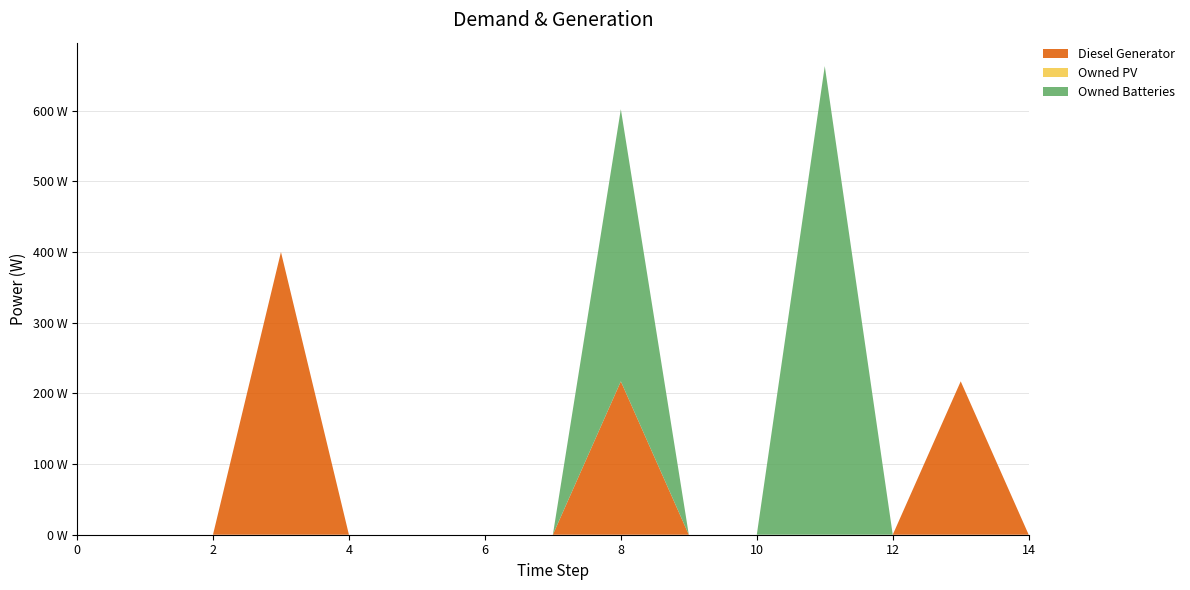

Reading right to left, list all the values displayed in this chart.

Diesel Generator: 14=0	13=217	12=0	11=0	10=0	9=0	8=217	7=0	6=0	5=0	4=0	3=400	2=0	1=0	0=0
Owned PV: 14=0	13=0	12=0	11=0	10=0	9=0	8=0	7=0	6=0	5=0	4=0	3=0	2=0	1=0	0=0
Owned Batteries: 14=0	13=0	12=0	11=663	10=0	9=0	8=385	7=0	6=0	5=0	4=0	3=0	2=0	1=0	0=0